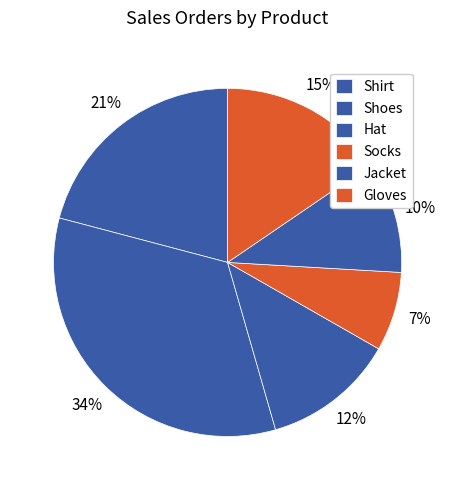

What is the ratio of the value at Shirt to the value at Jacket?

1.0